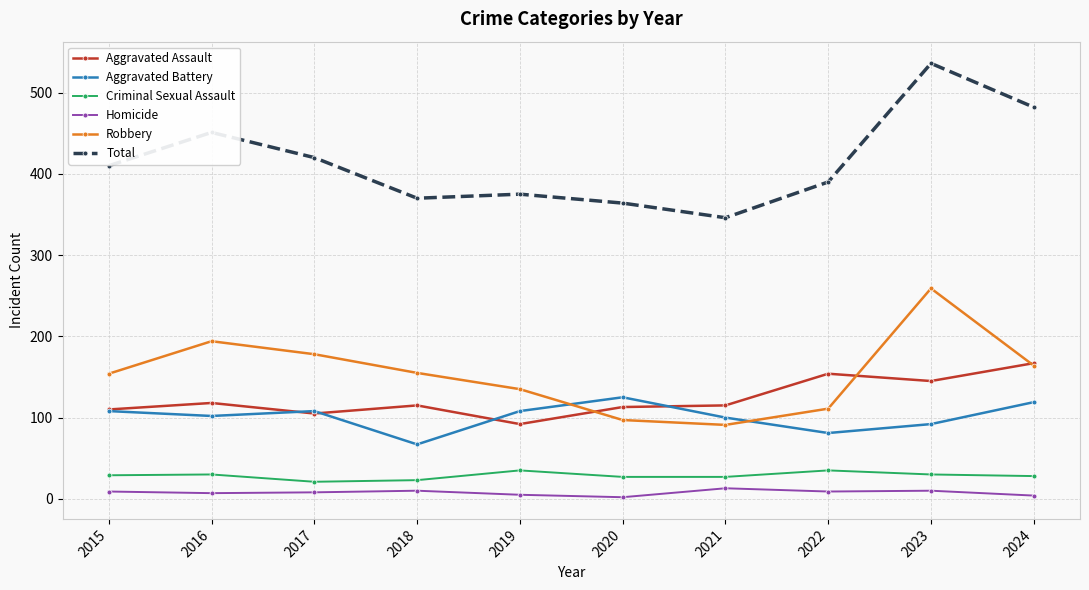

What value does the Total series have at 2022?

390